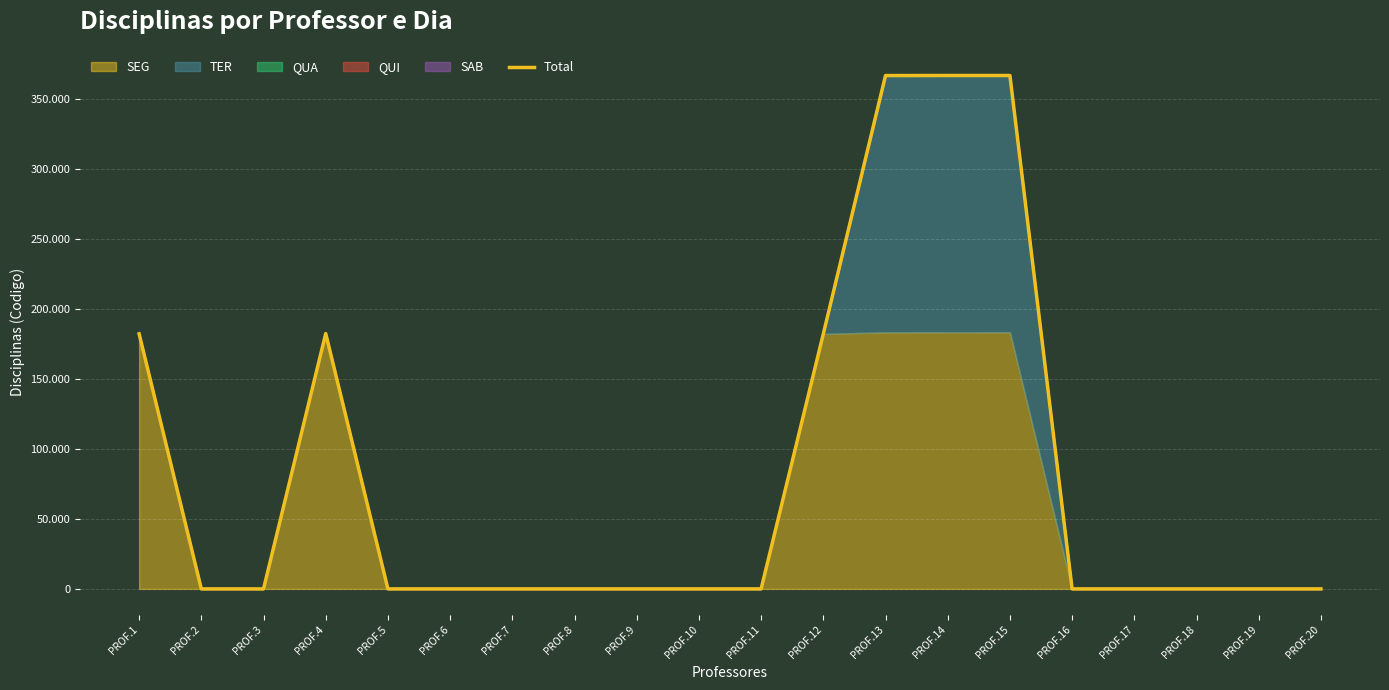

Is it true that the value at PROF.4 is 182571?

True